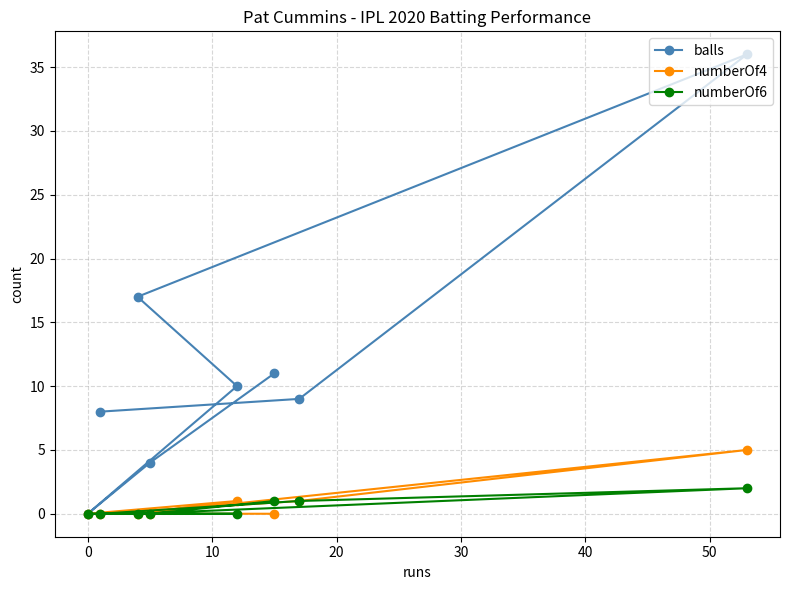

What is the maximum value shown in the chart?

36